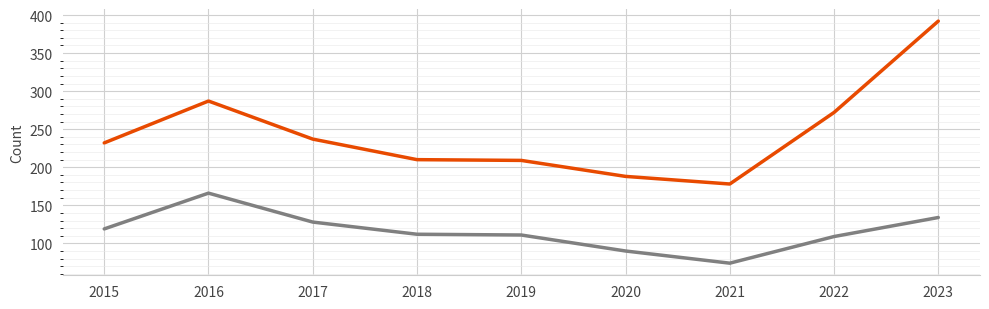

What is the total value across all series at 2017?

365